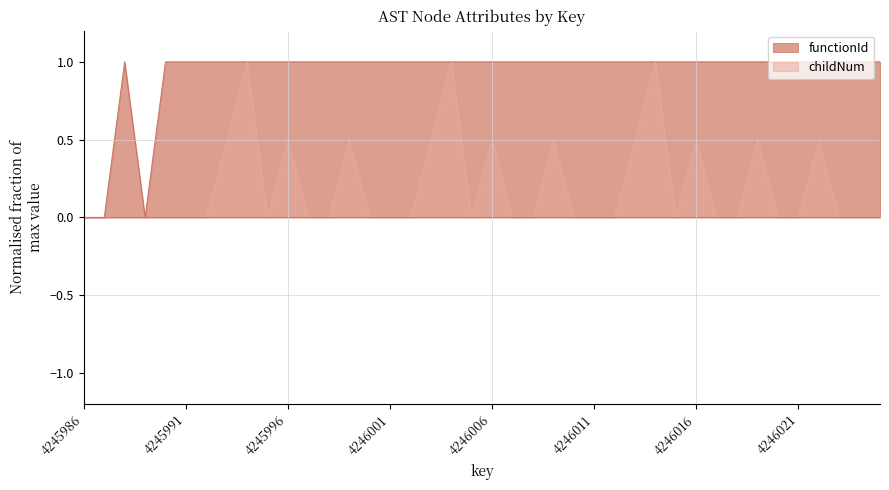

Which series has the largest range (max minus min)?

functionId